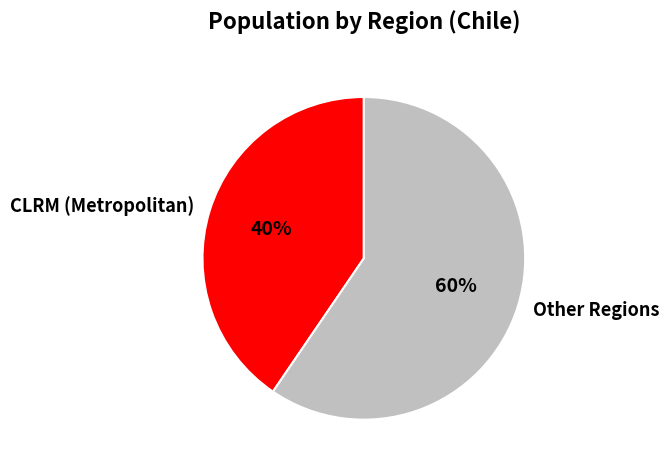

Rank the categories by value from lowest to highest.

CLRM (Metropolitan), Other Regions